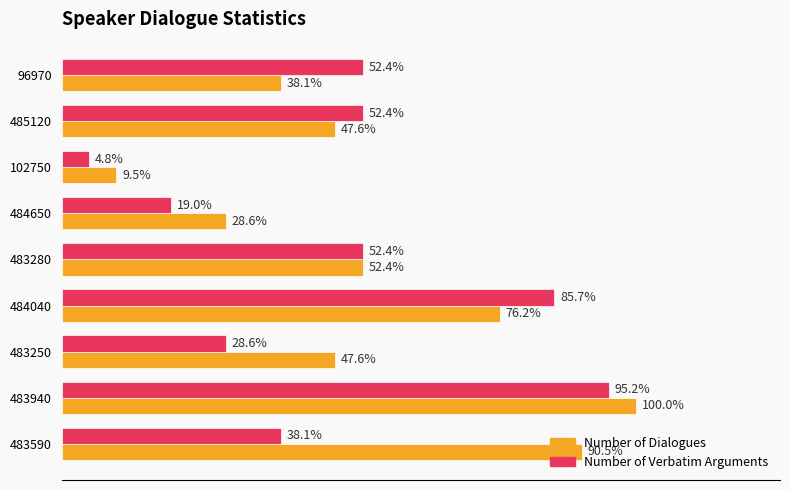

What are all the series names shown in the legend?

Number of Dialogues, Number of Verbatim Arguments